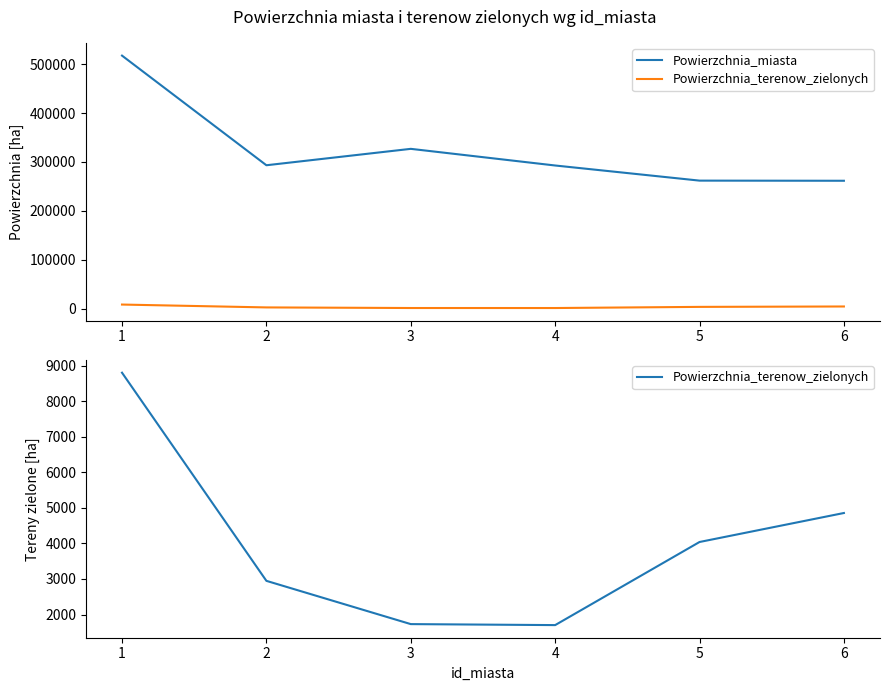

What is the highest value of the Powierzchnia_miasta series?

517200